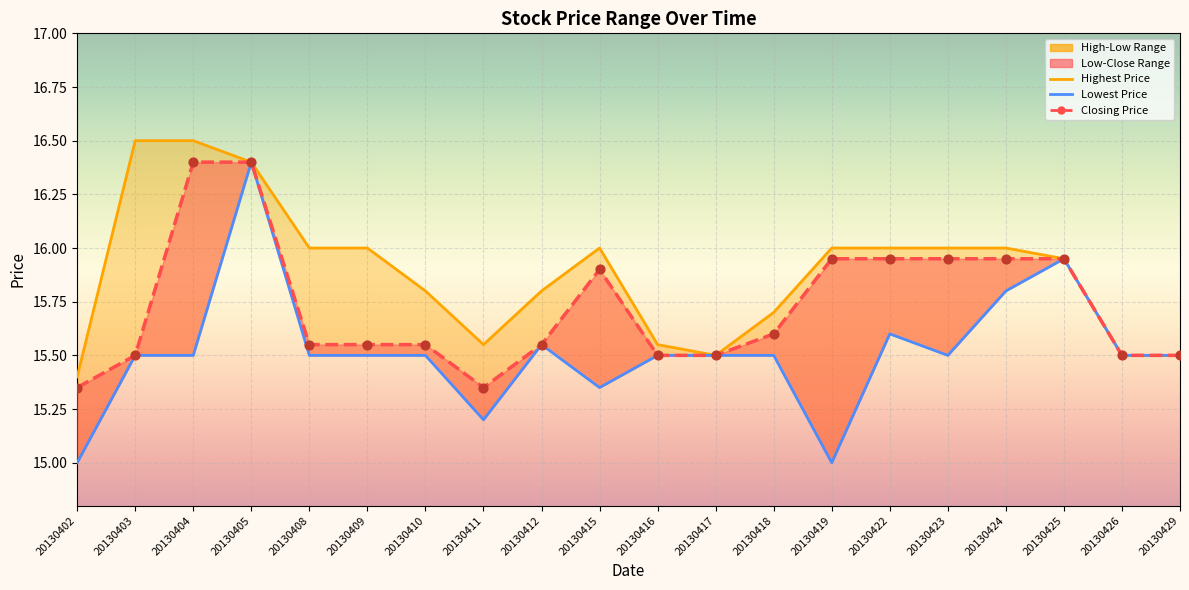

Which series has the largest total across all categories?

Highest Price of the Day